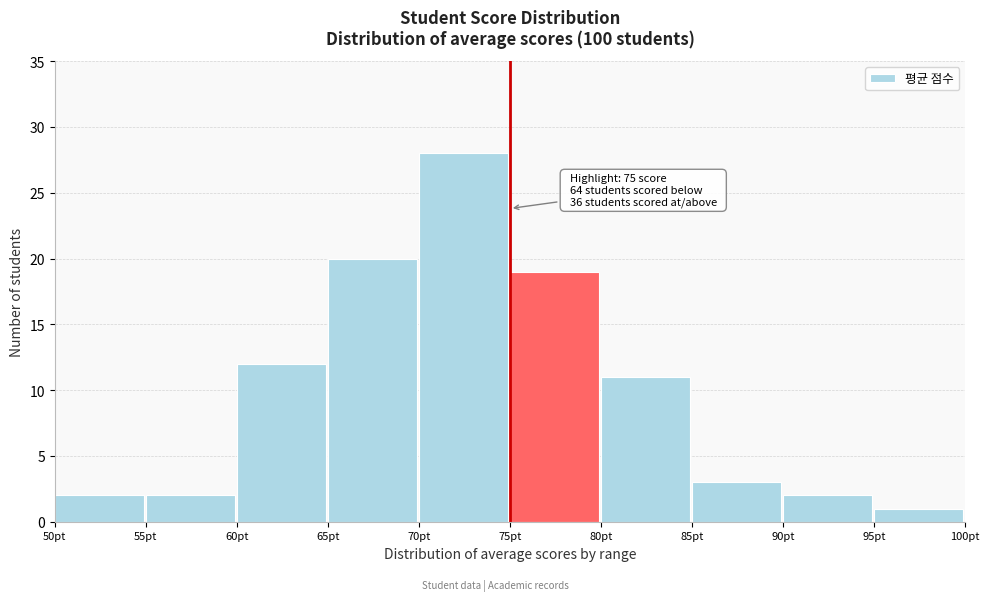

Over which range of the x-axis is the bar tallest?

70 to 75